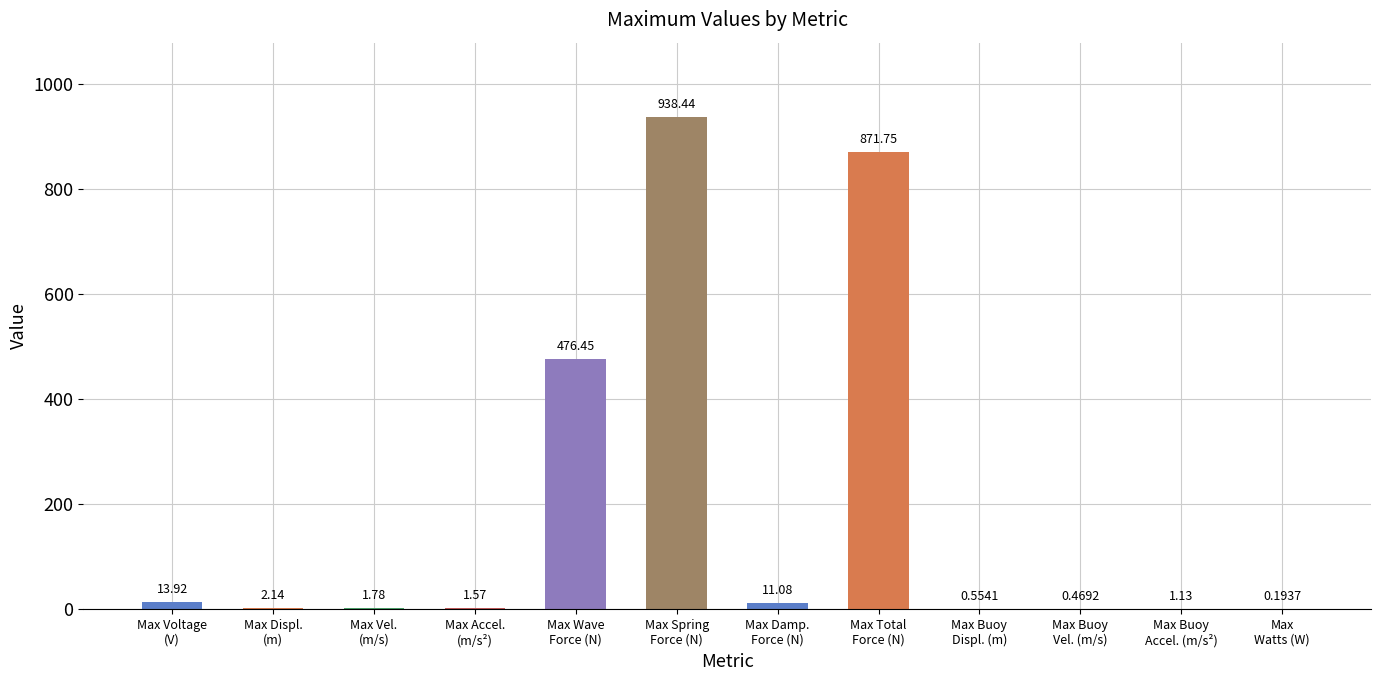

What is the sum of all values?

2319.5